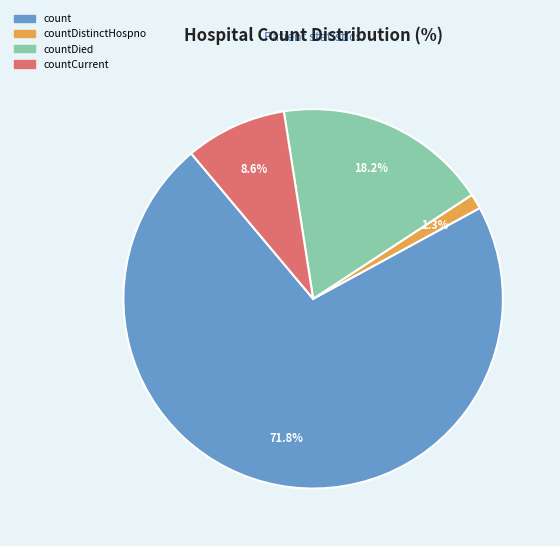

True or false: countDistinctHospno accounts for 11% of the total.

False